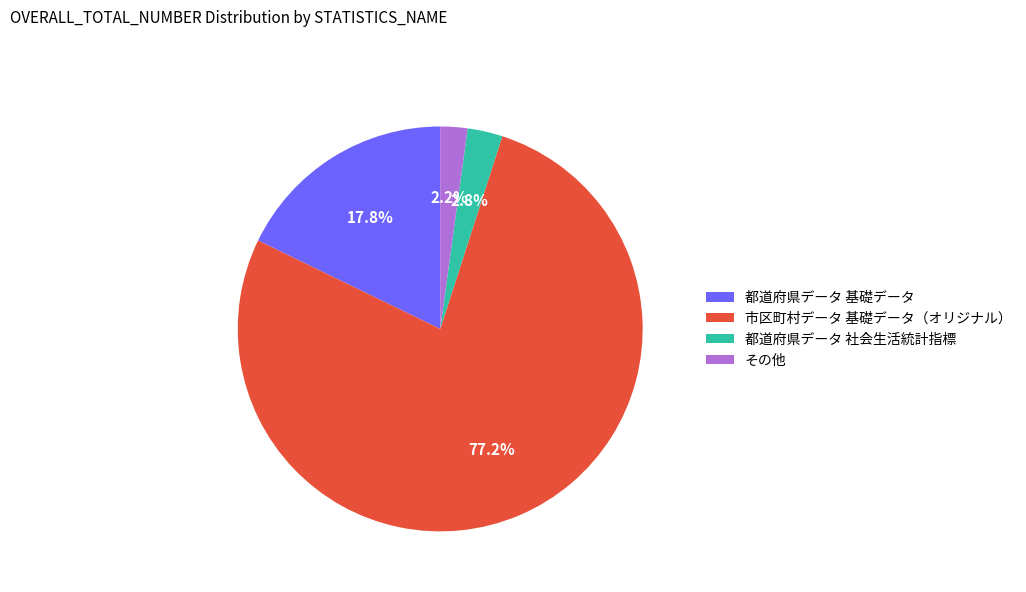

What percentage is the その他 slice, to the nearest percent?

2%